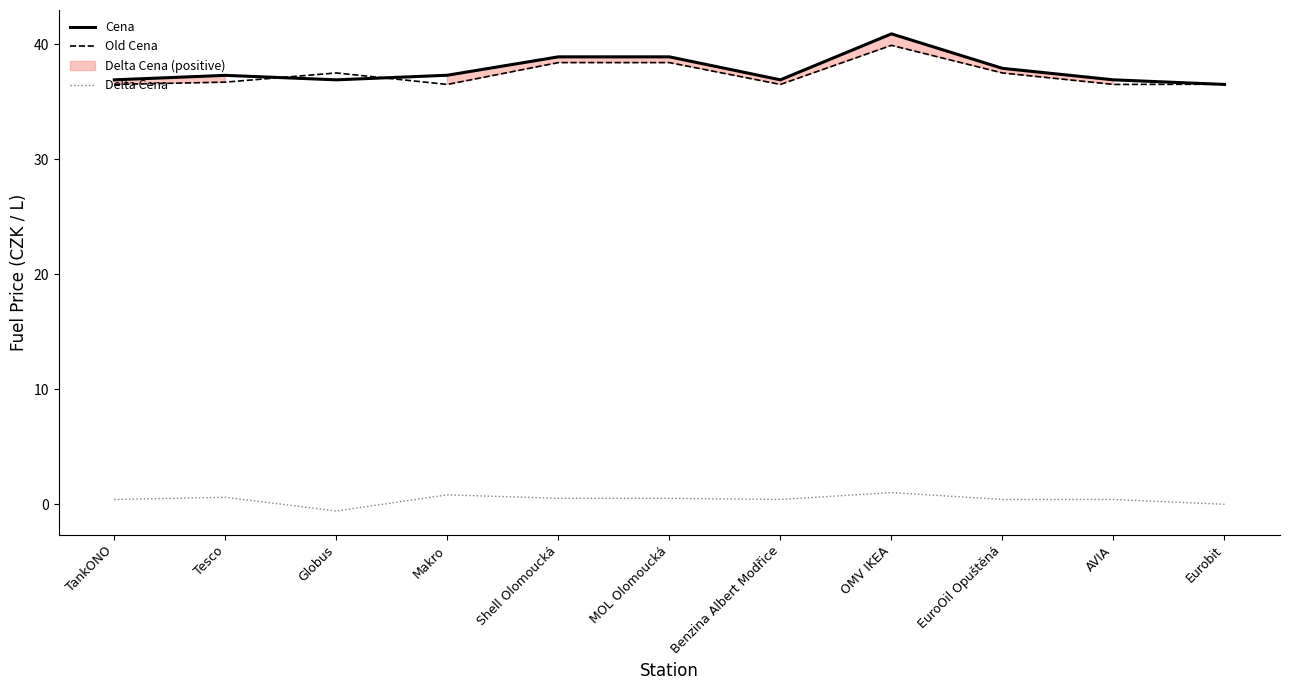

Which series has the largest total across all categories?

Cena